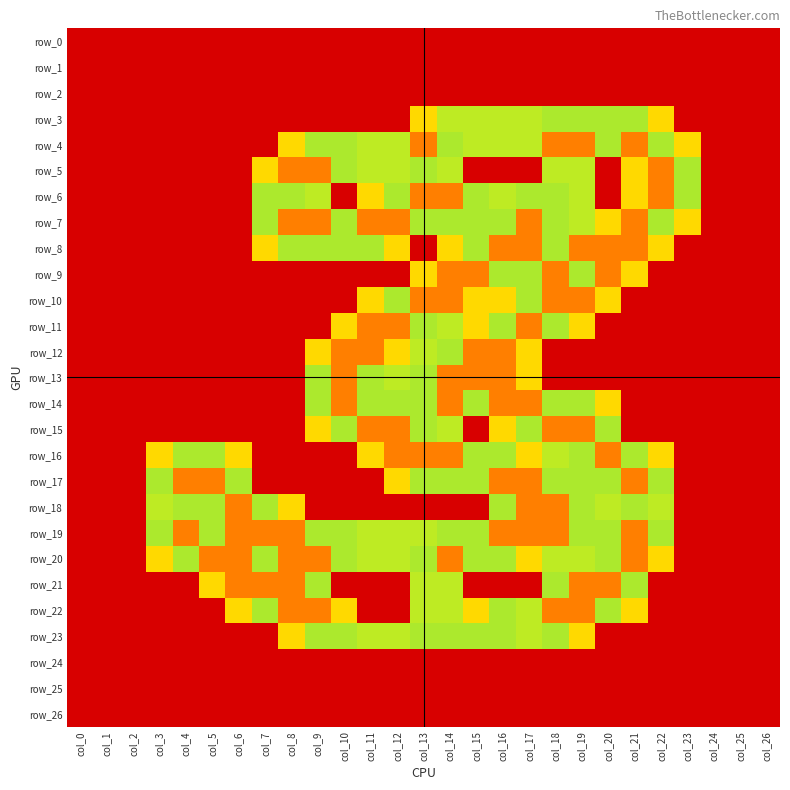

Which category has the highest value in the row_25 series?

col_0